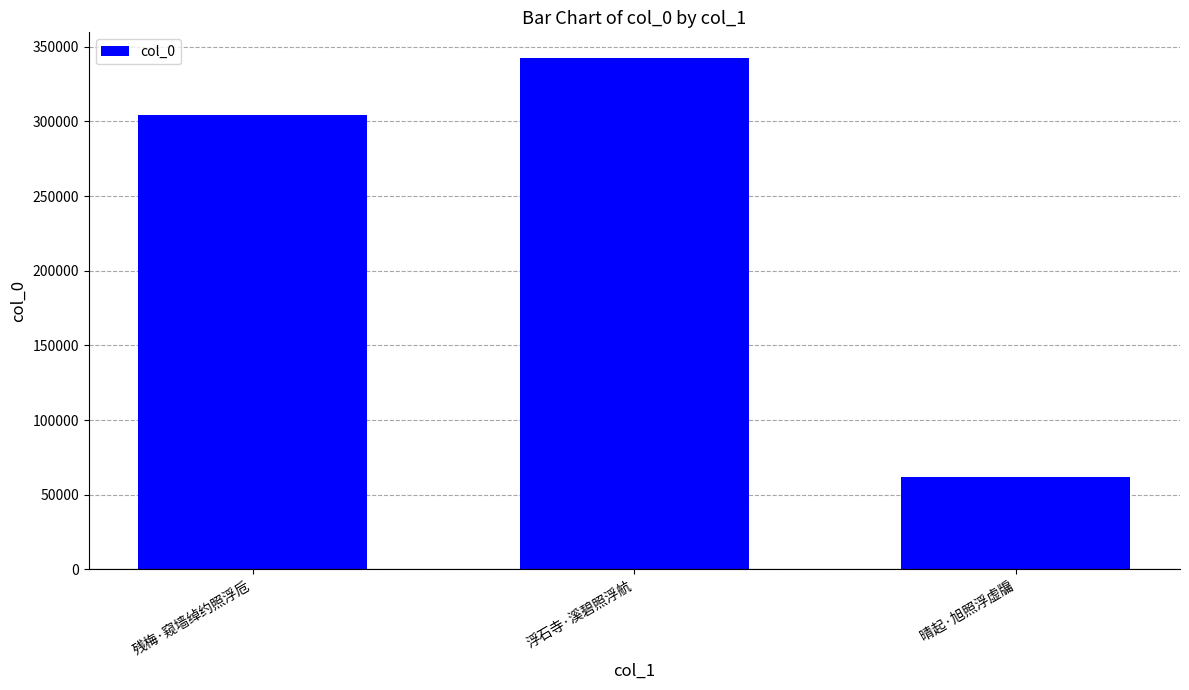

How many bars are there in total?

3